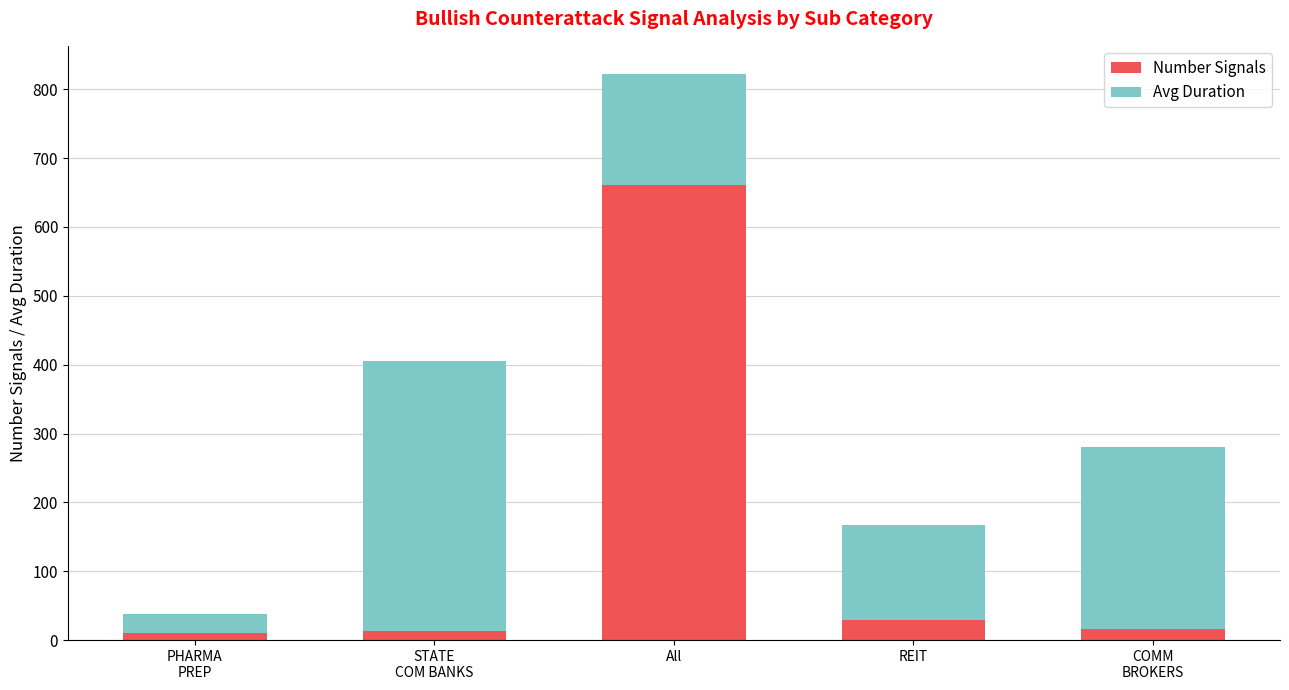

What is the total value across all series at All?

822